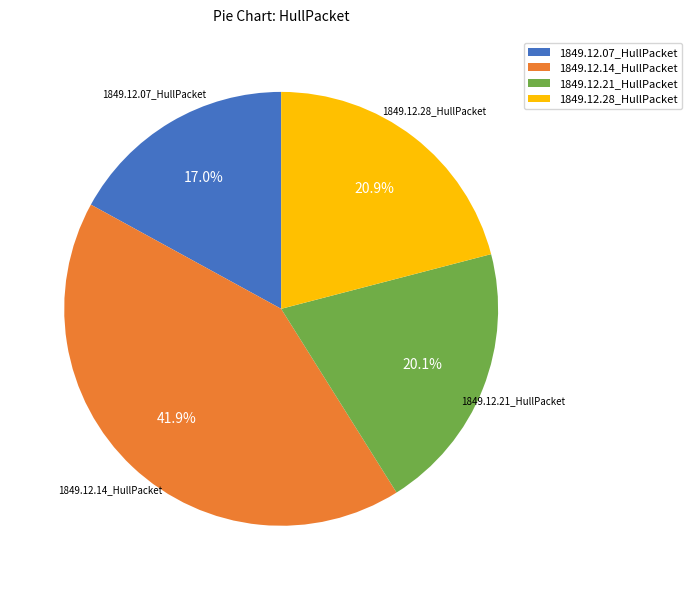

To the nearest percent, what percentage of the pie is 1849.12.21_HullPacket?

20%